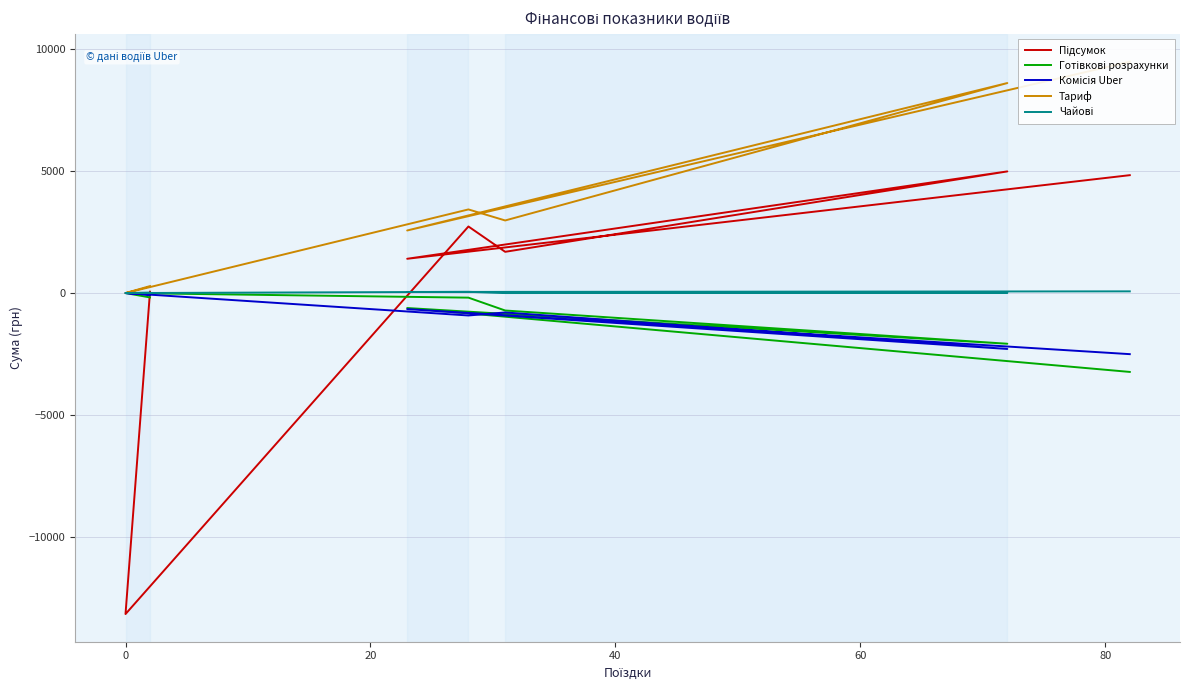

Rank the series by their maximum value, from highest to lowest.

Тариф, Підсумок, Чайові, Готівкові розрахунки, Комісія Uber